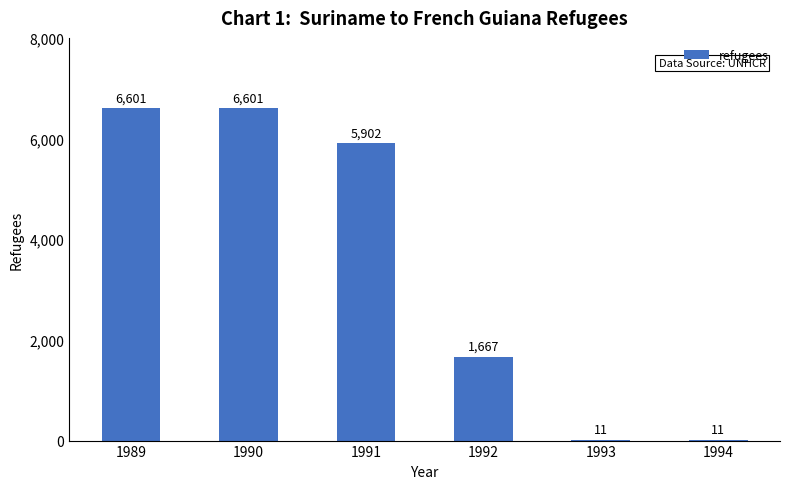

Where is the data nearest to the value 3306?

1992